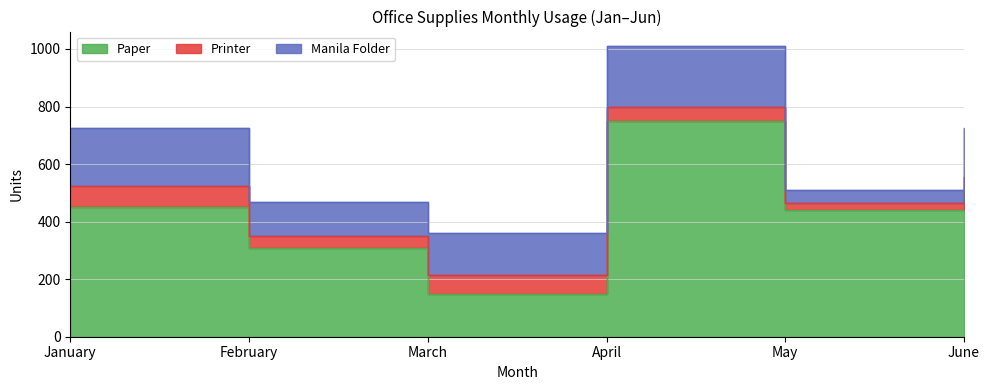

True or false: Manila Folder and Printer intersect in this chart.

False